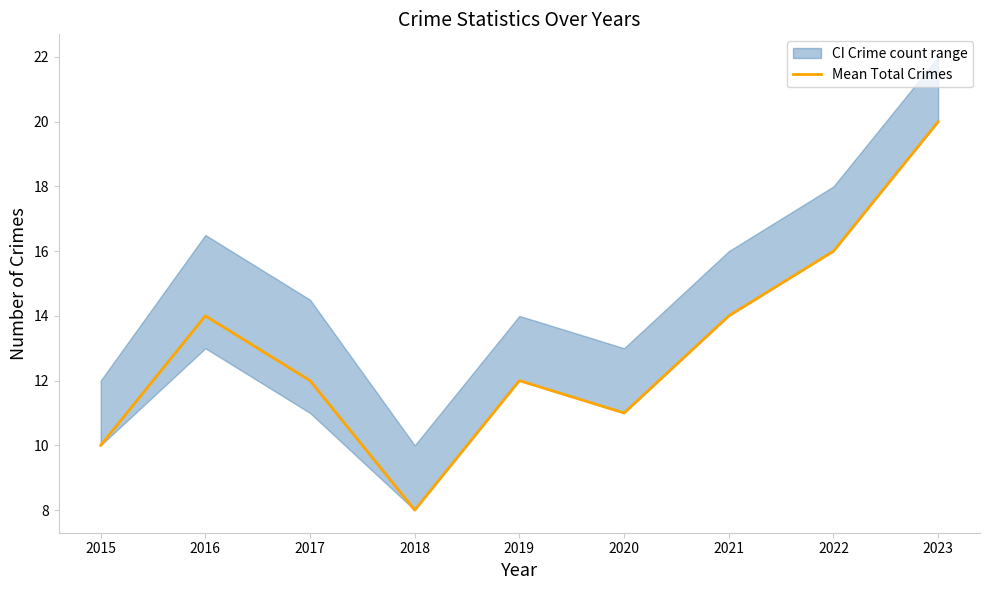

What is the difference between the values at 2021 and 2017?

2